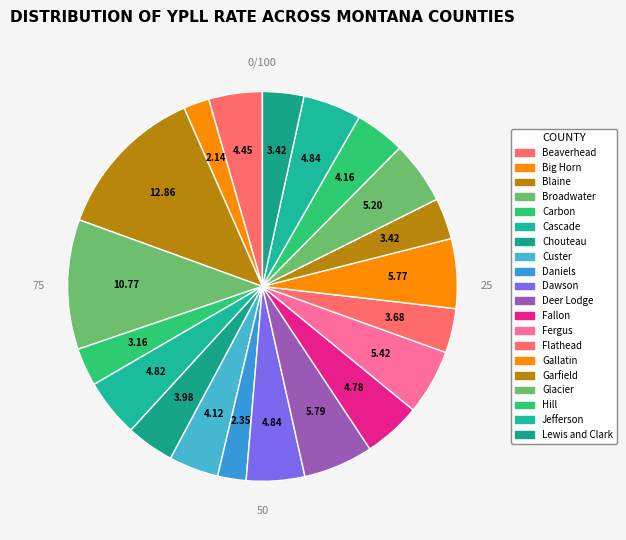

How many segments does this pie chart have?

20